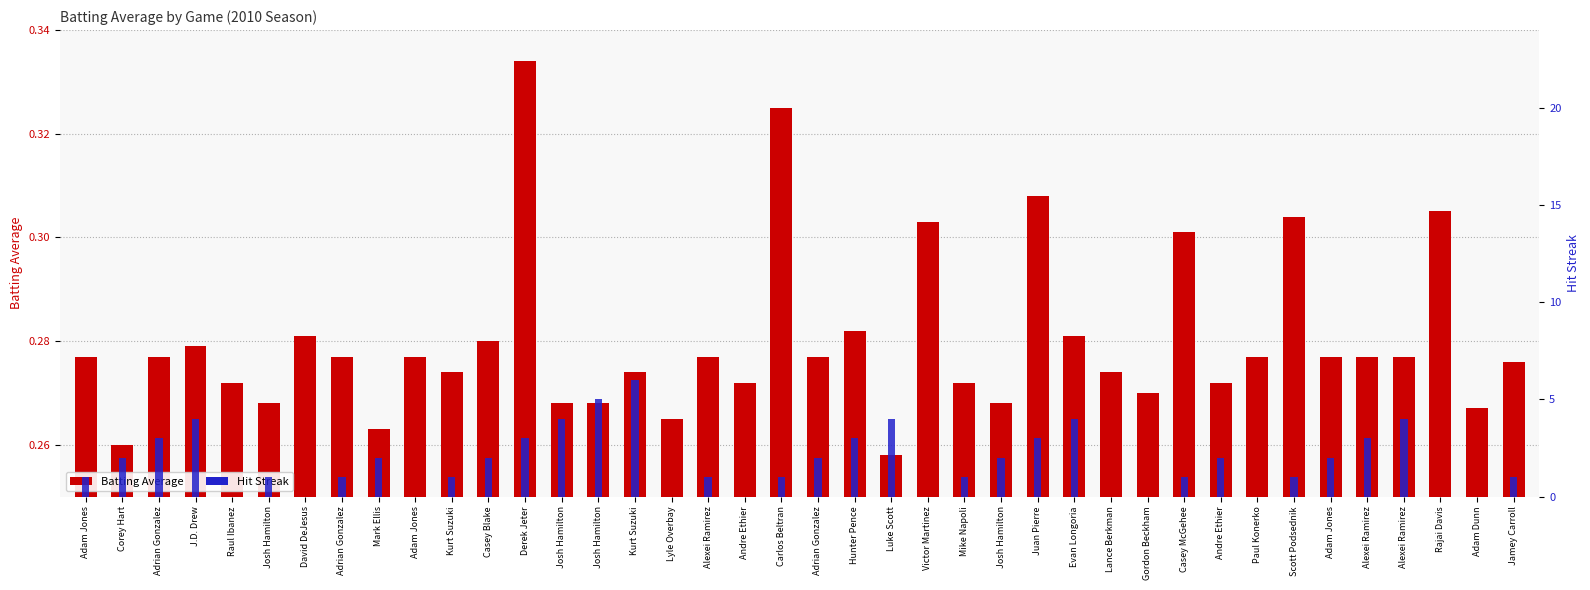

What is the sum of the Batting Average values at Adrian Gonzalez and Corey Hart?

0.5